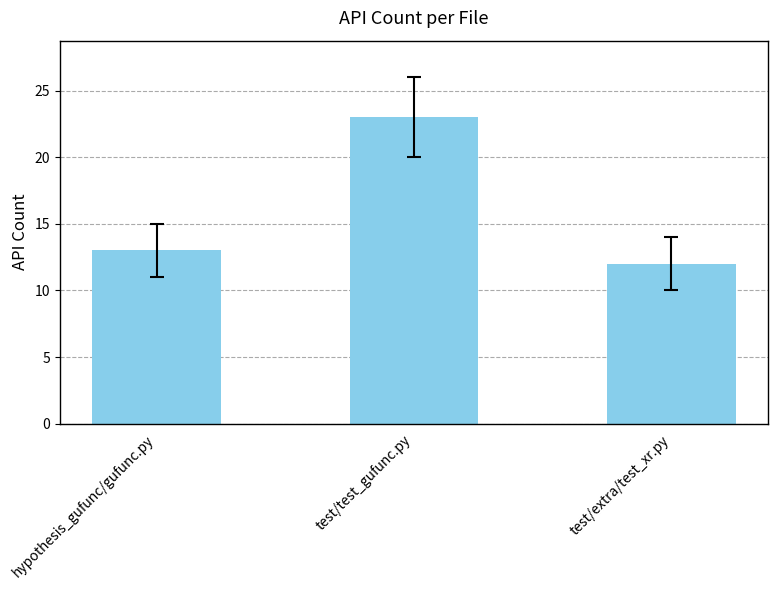

Reading left to right, transcribe all the data shown in this chart.

13	23	12